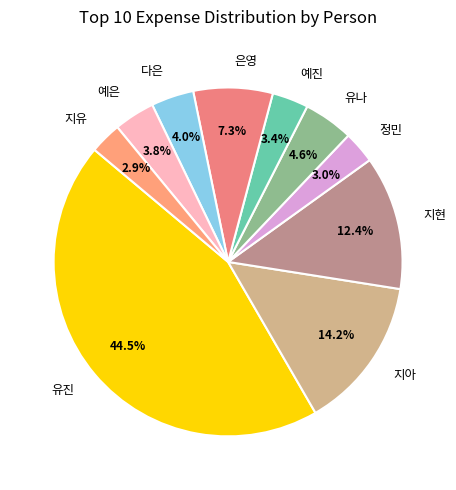

Do 유나 and 지유 together represent more than half of the pie?

No